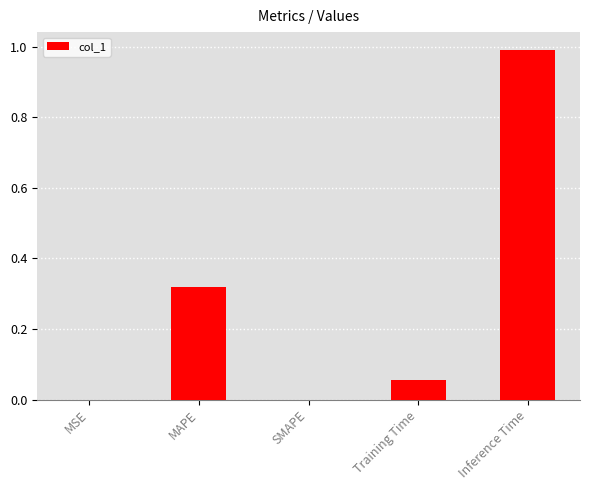

What is the change in value from SMAPE to Training Time?

+0.1